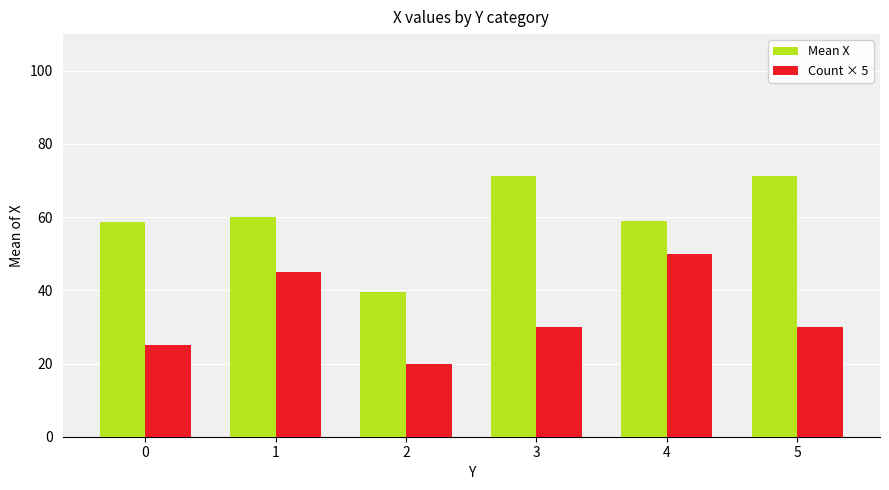

The value of Mean X at 0 is 58.8. True or false?

True